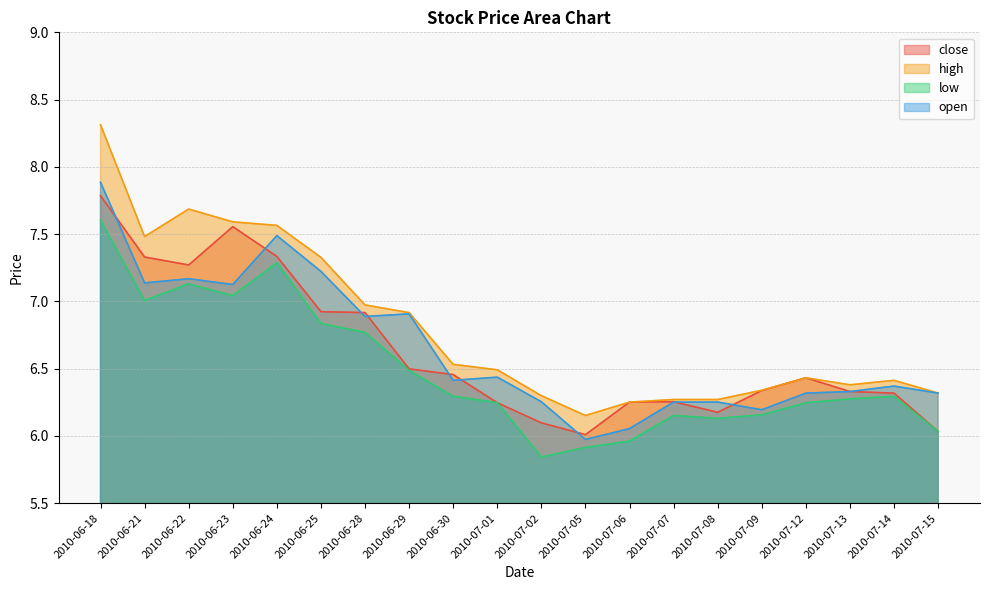

What is the spread (max minus min) of values at 2010-07-07?

0.1